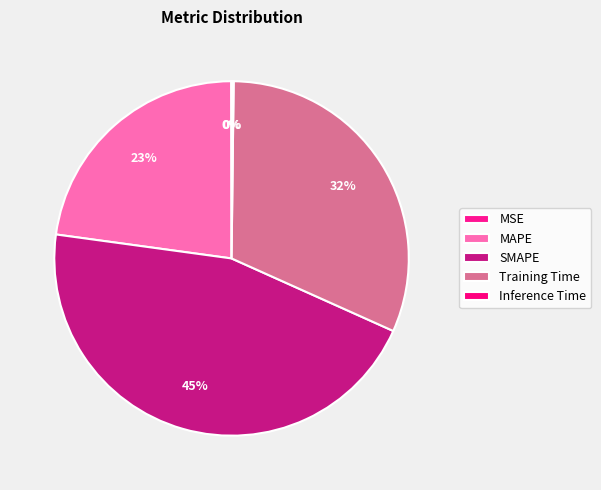

To the nearest percent, what portion does Training Time represent?

32%